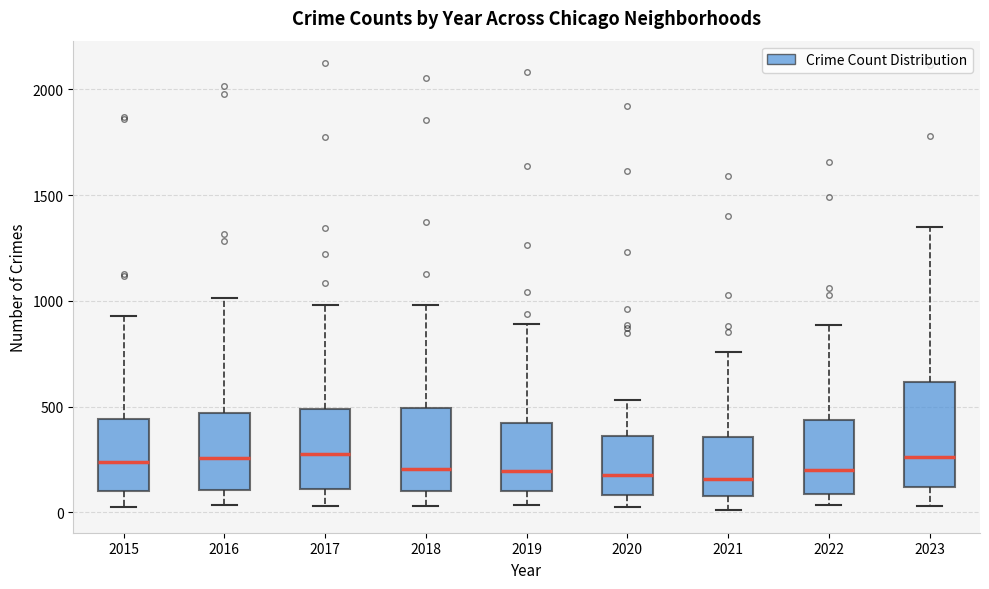

Reading left to right, read every box against the y-axis: the position of its median line, the range the box covers, and the ends of its whiskers. The values are not printed on the chart, so give them approximately, as read against the axis.

2015: median 250, box 100 to 450, whiskers 0 to 950
2016: median 250, box 100 to 450, whiskers 50 to 1000
2017: median 250, box 100 to 500, whiskers 50 to 1000
2018: median 200, box 100 to 500, whiskers 50 to 1000
2019: median 200, box 100 to 400, whiskers 50 to 900
2020: median 200, box 100 to 350, whiskers 50 to 550
2021: median 150, box 100 to 350, whiskers 0 to 750
2022: median 200, box 100 to 450, whiskers 50 to 900
2023: median 250, box 100 to 600, whiskers 50 to 1350